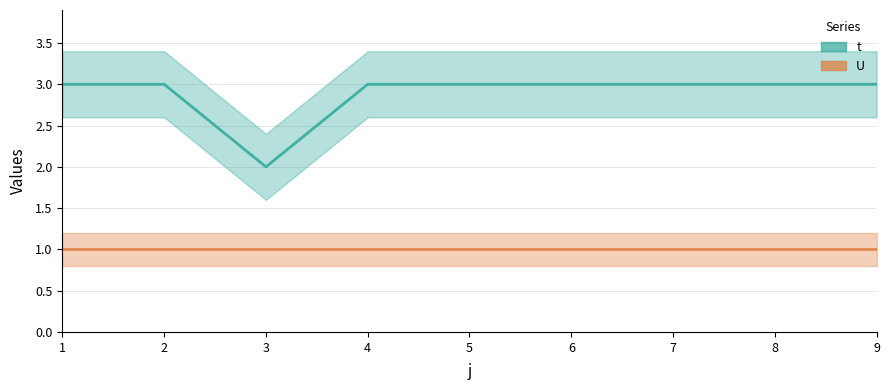

What is the average value?

3